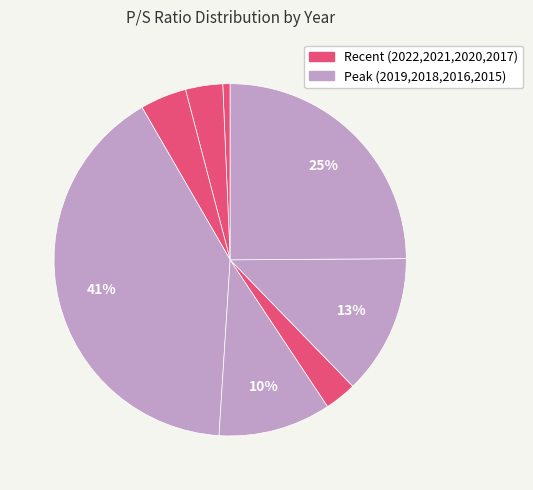

How many slices are in this pie chart?

8